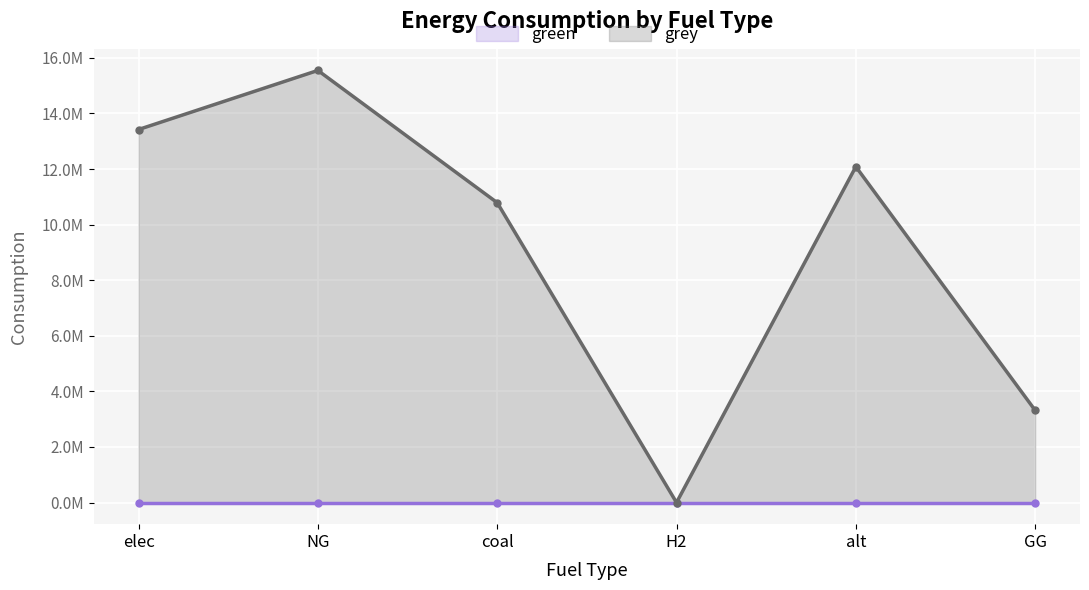

What is the sum of the values at GG and elec?

16737580.4